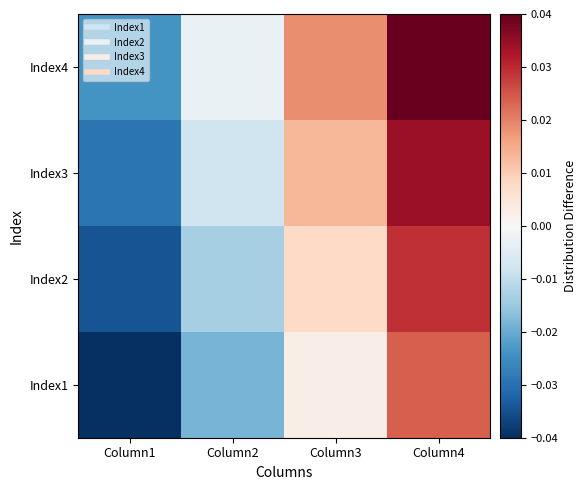

Which series has the widest spread of values?

Index1